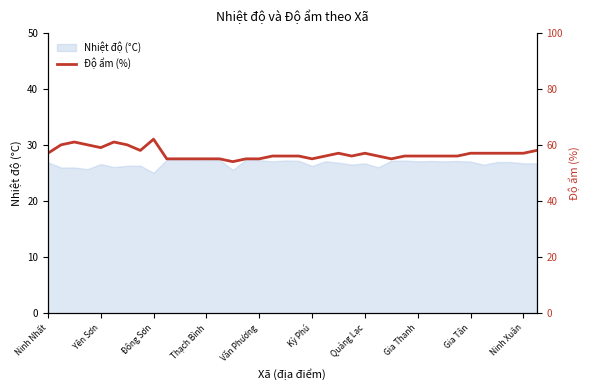

The value of Nhiệt độ (°C) at Ninh Xuân is 26.7. True or false?

True